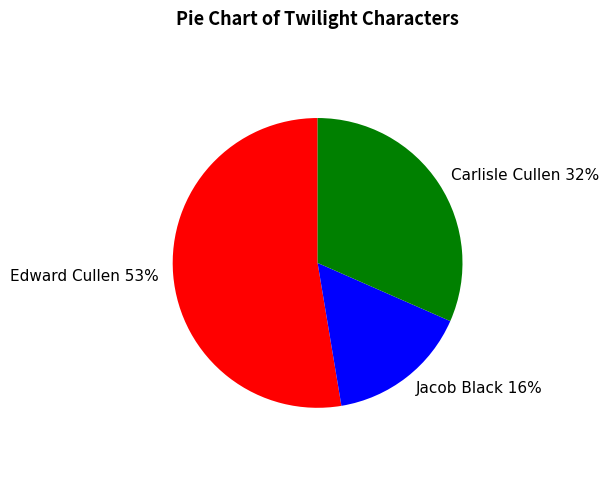

To the nearest percent, what is the difference between the largest and smallest slice percentages?

37%